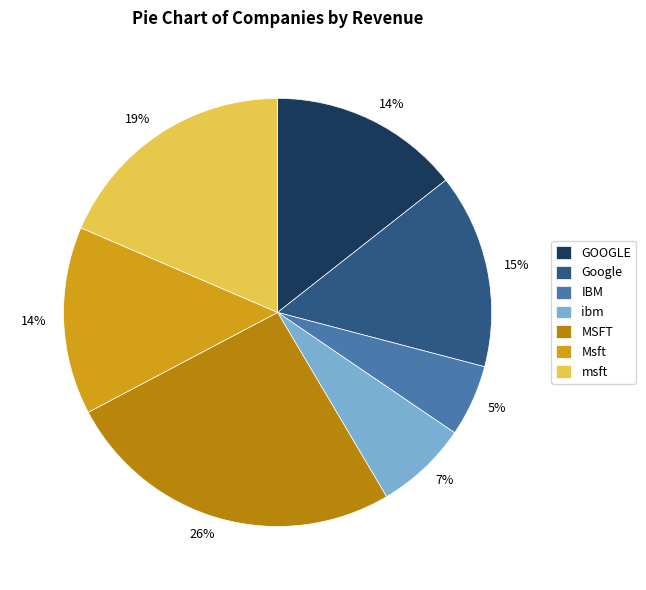

How many slices are in this pie chart?

7